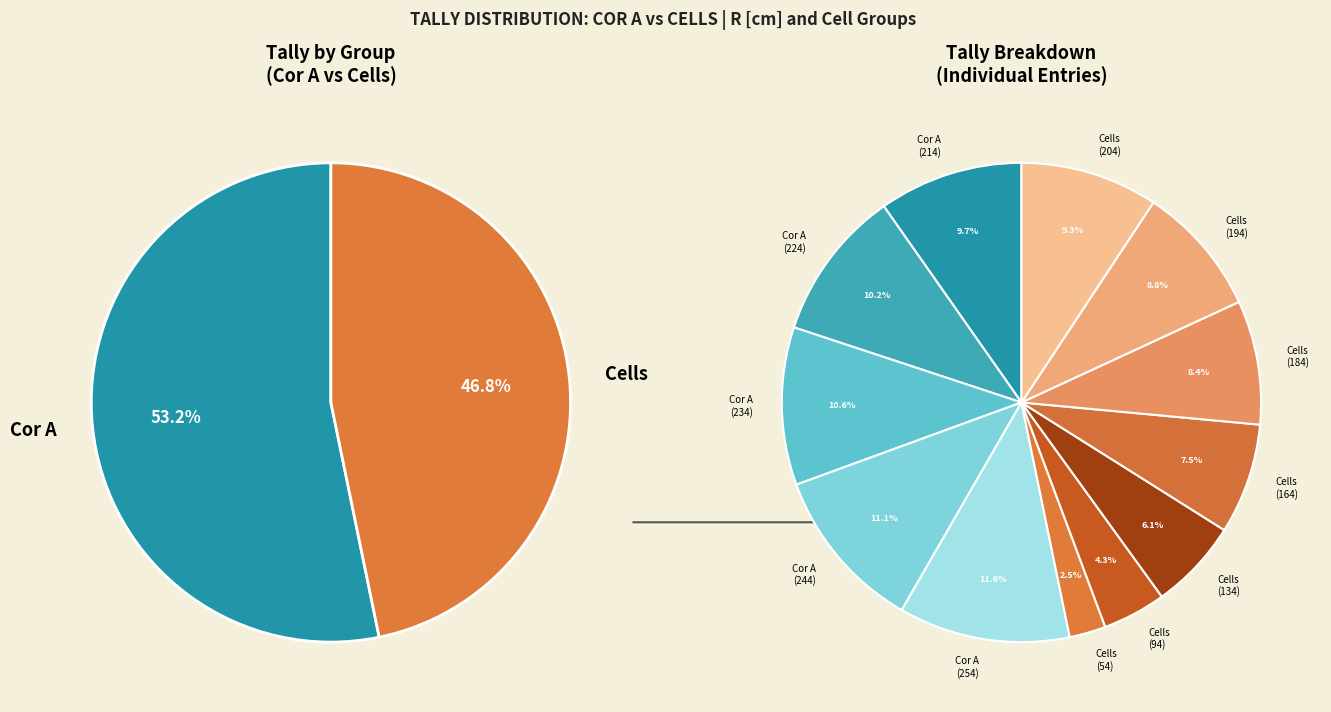

What is the largest slice in the pie chart?

254